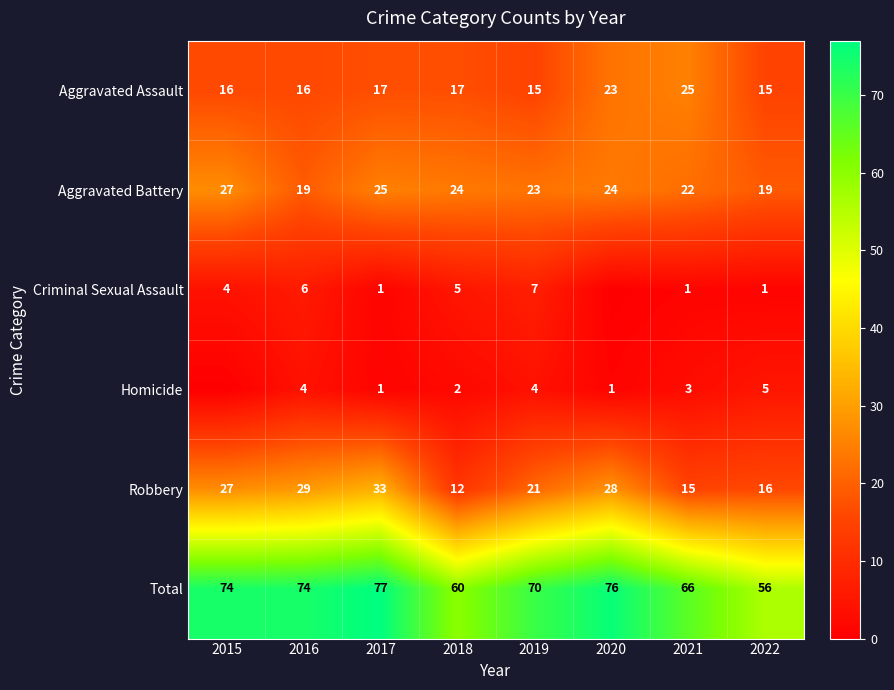

At how many categories does at least one series exceed 33?

8